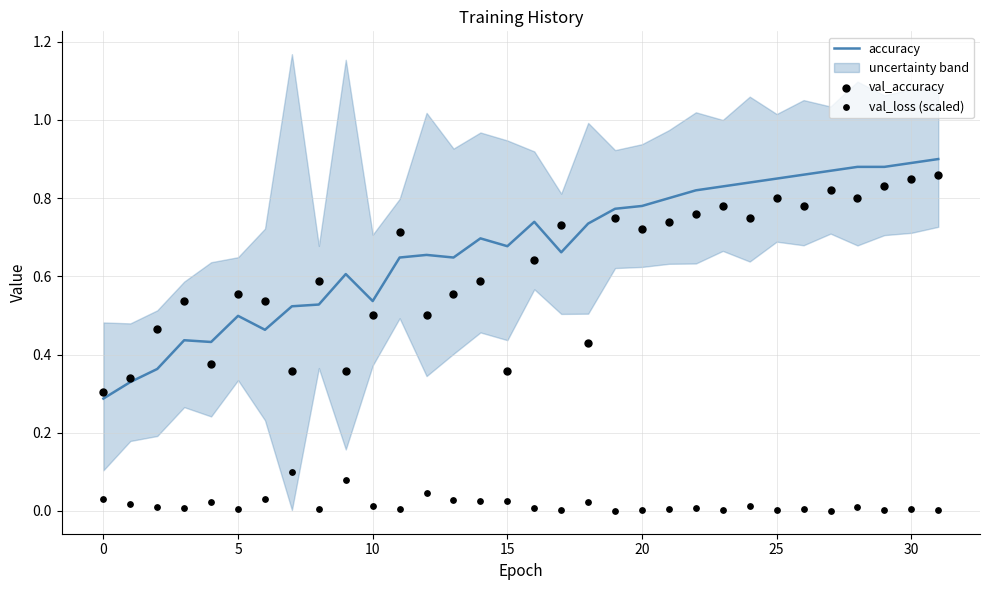

What are all the series names shown in the legend?

accuracy, val_accuracy, val_loss (scaled)